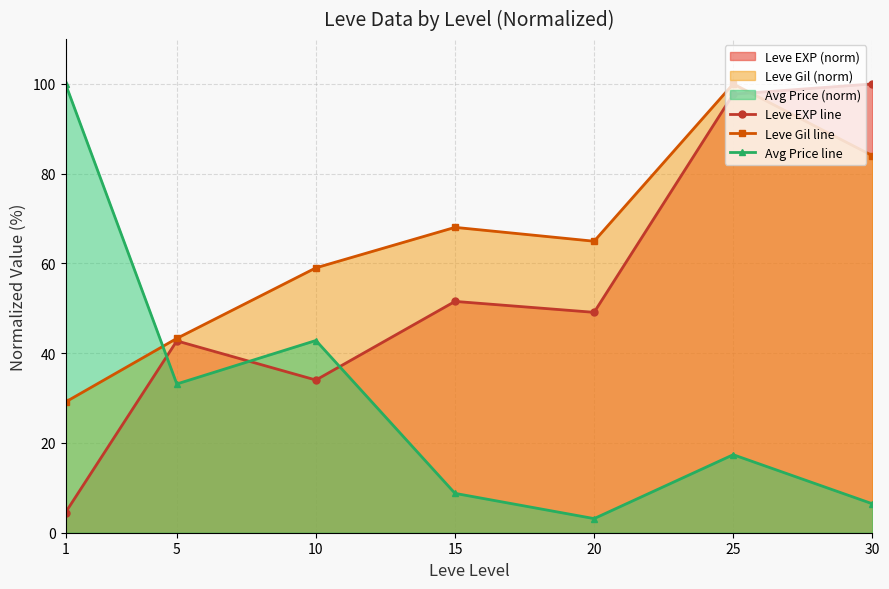

At which label does Avg Price line first exceed 17?

1